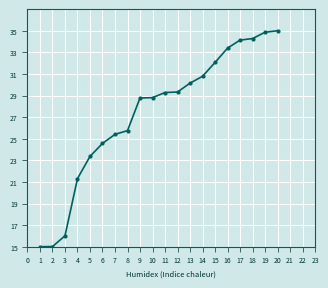

Reading left to right, extract all data points from this chart.

15.0	15.0	16.0	21.3	23.4	24.6	25.4	25.8	28.8	28.8	29.3	29.3	30.1	30.8	32.1	33.4	34.1	34.3	34.9	35.0